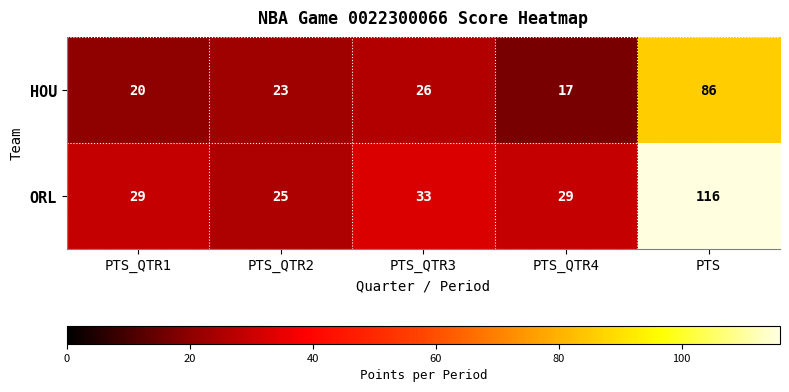

Which label corresponds to the largest value in the chart?

PTS